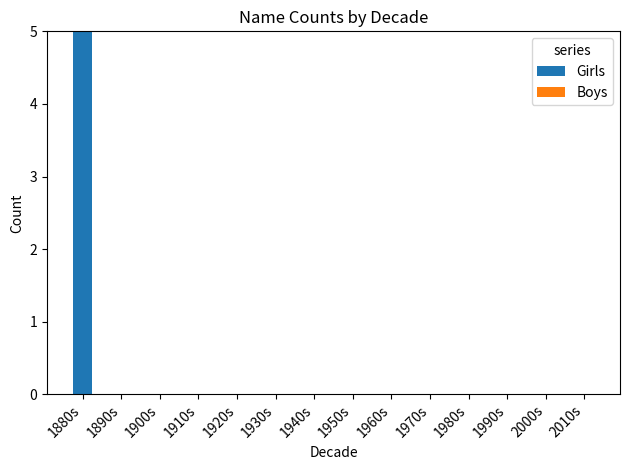

What is the maximum value shown in the chart?

5